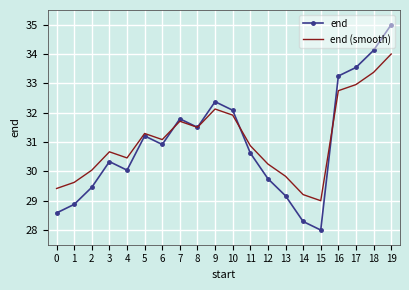

Where does the end series first go above 30?

3